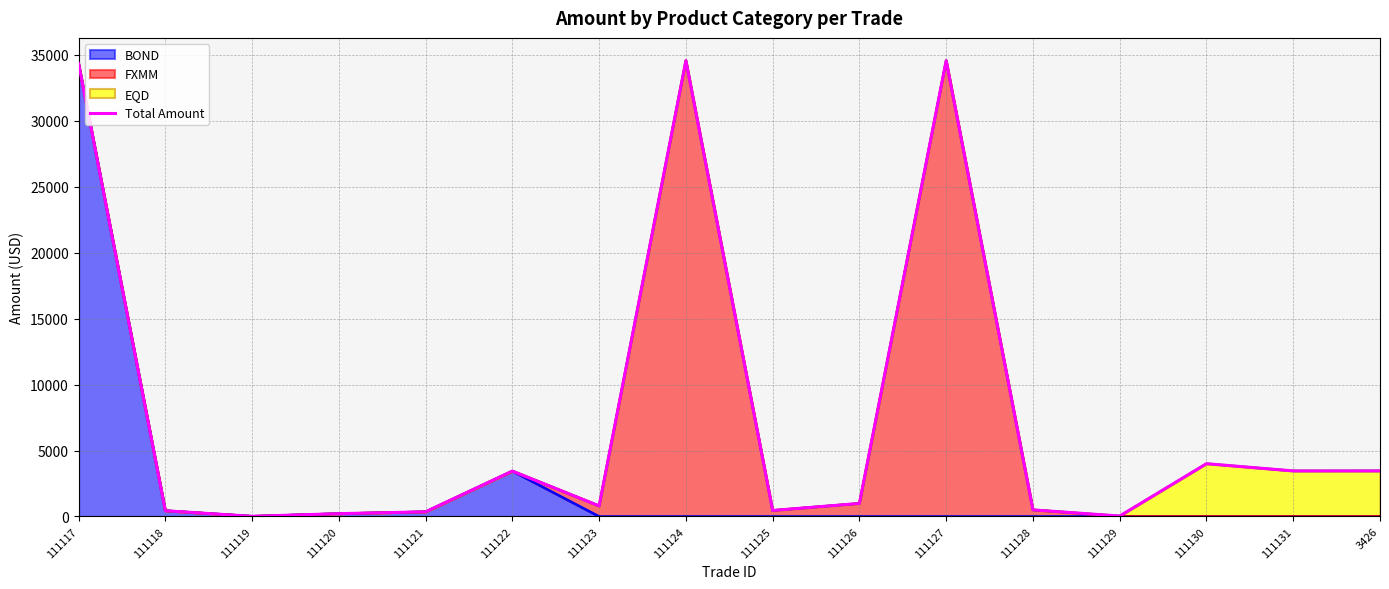

How many lines are shown in the chart?

1